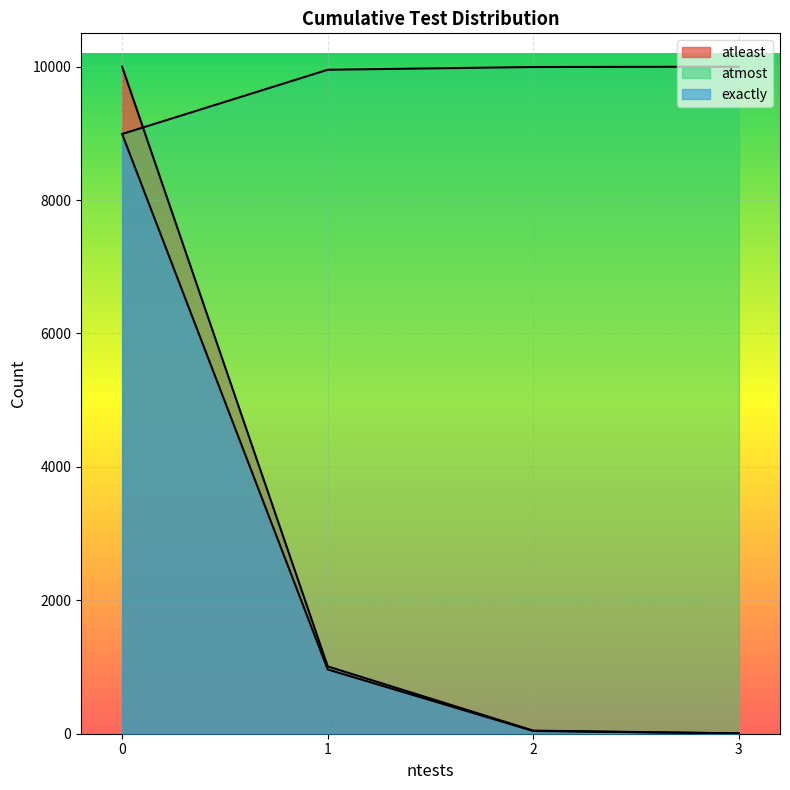

Rank the series at 3 from highest to lowest value.

atmost, atleast, exactly